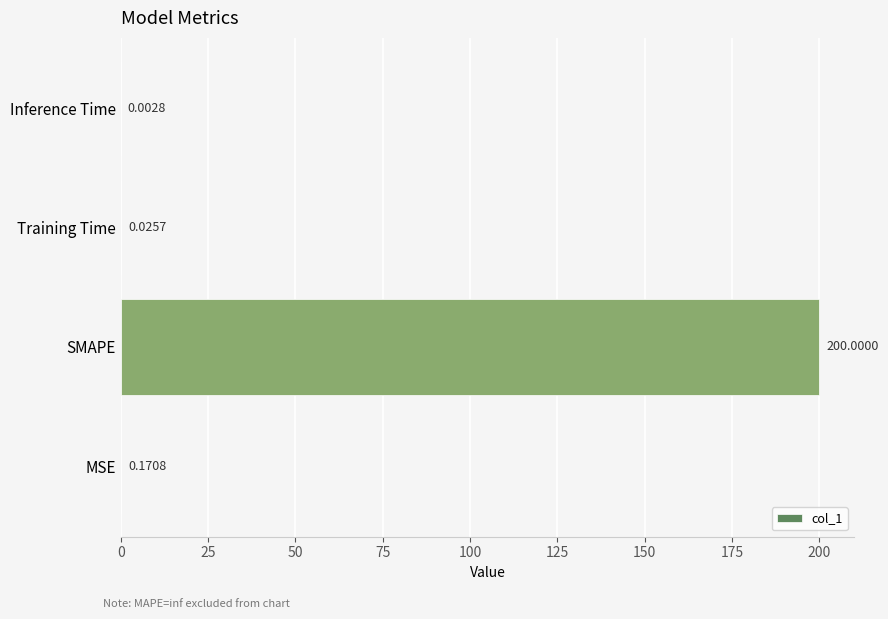

Between Training Time and Inference Time, which is larger?

Training Time